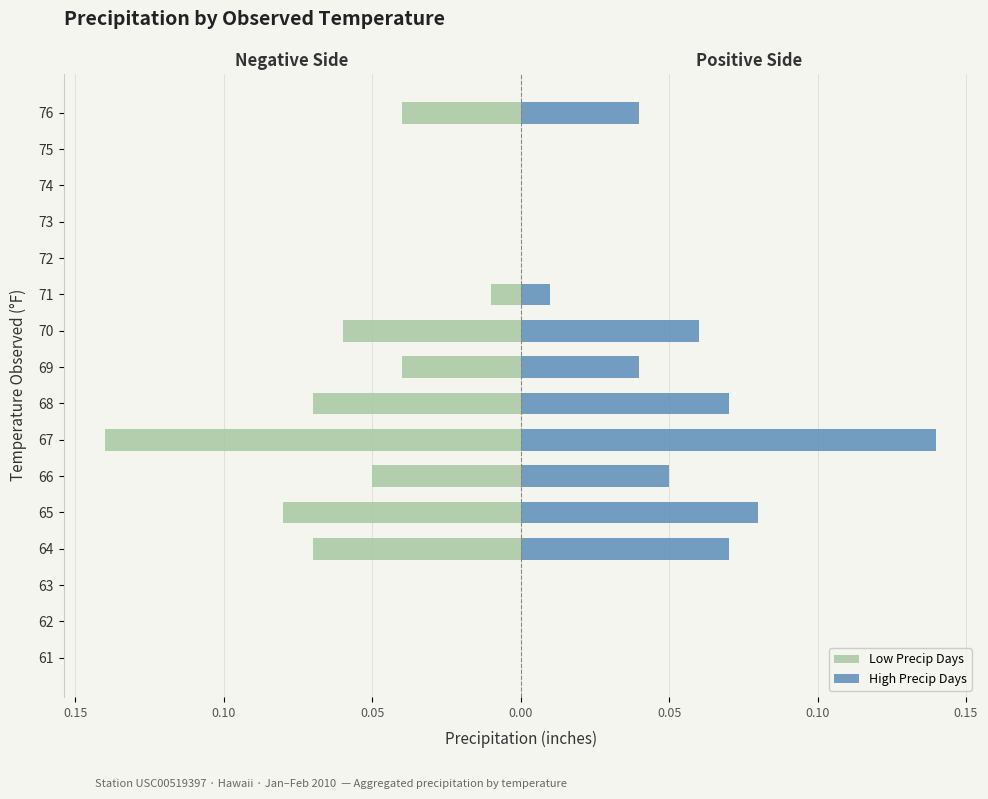

Which series has the largest range (max minus min)?

Low Precip Days